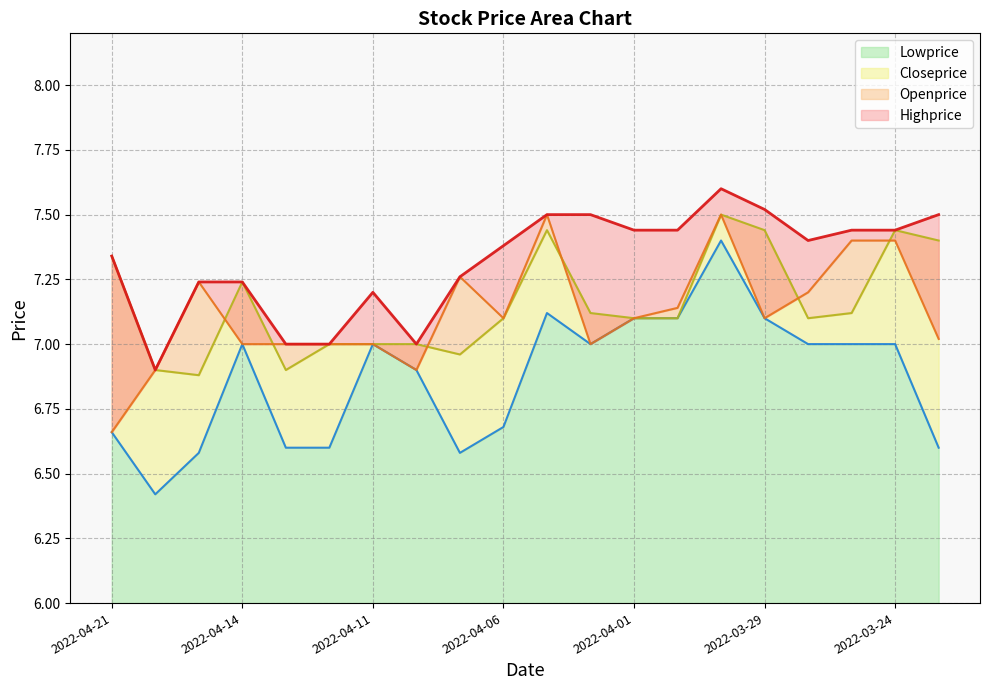

At 2022-04-07, list the series in order from smallest to largest.

Lowprice, Closeprice, Highprice, Openprice